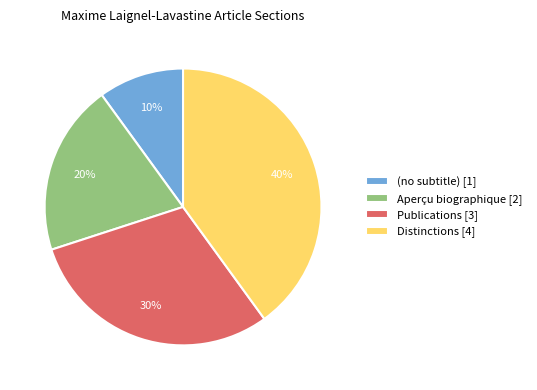

How many slices are in this pie chart?

4